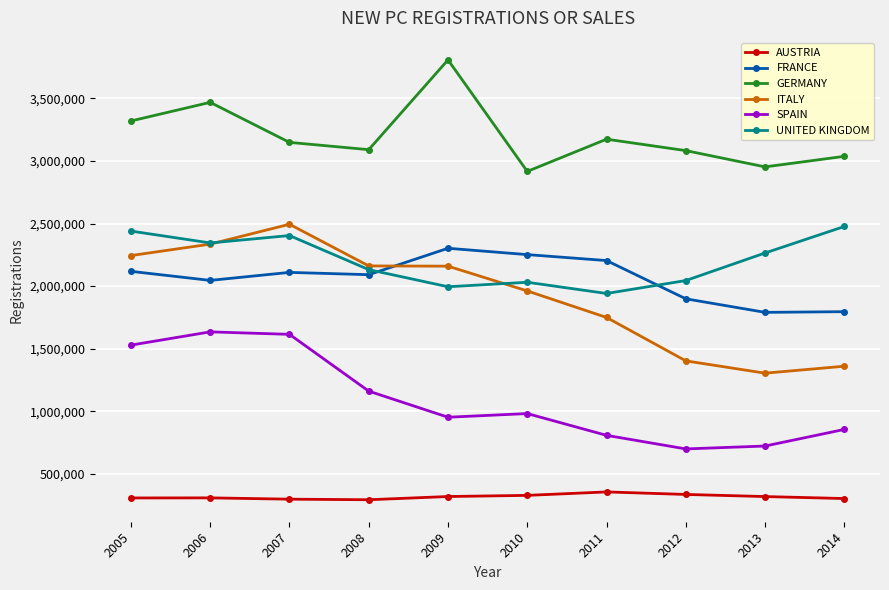

What is the minimum value shown in the chart?

293697